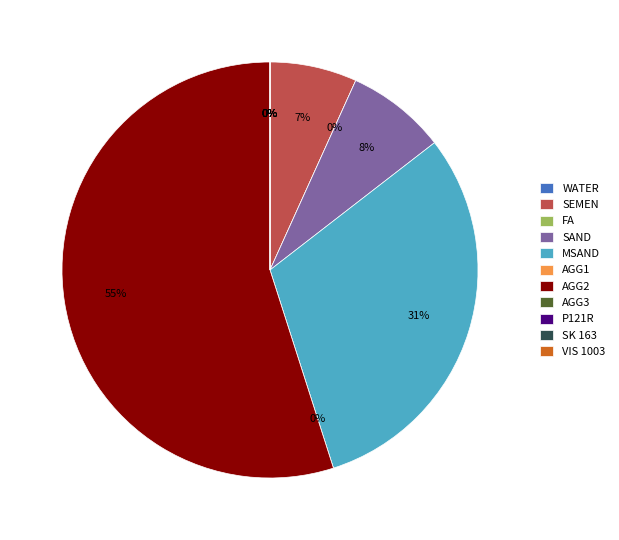

Count the number of slices in the pie.

4